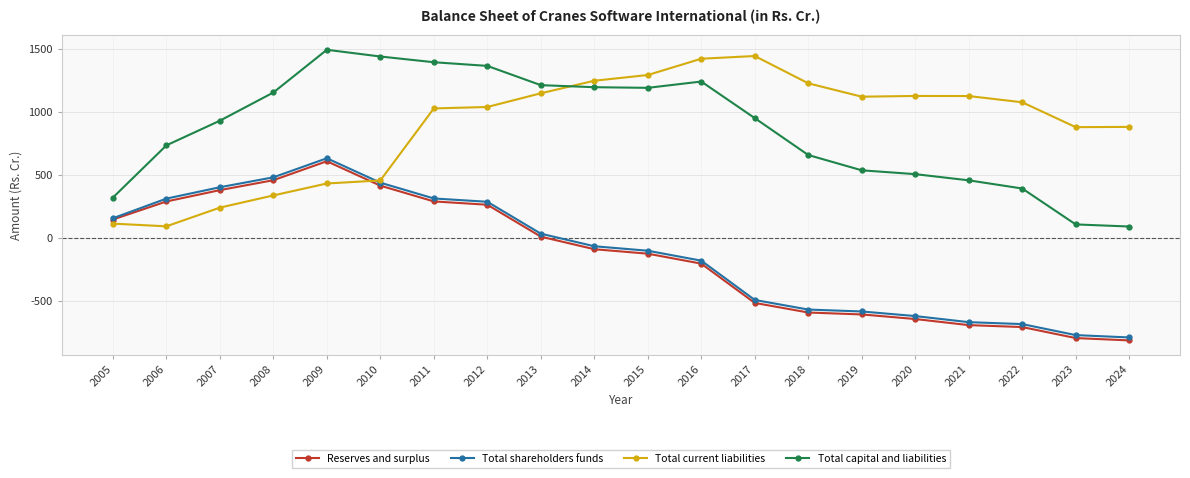

What is the value of the Total current liabilities point at the 14th from the left?

1228.3